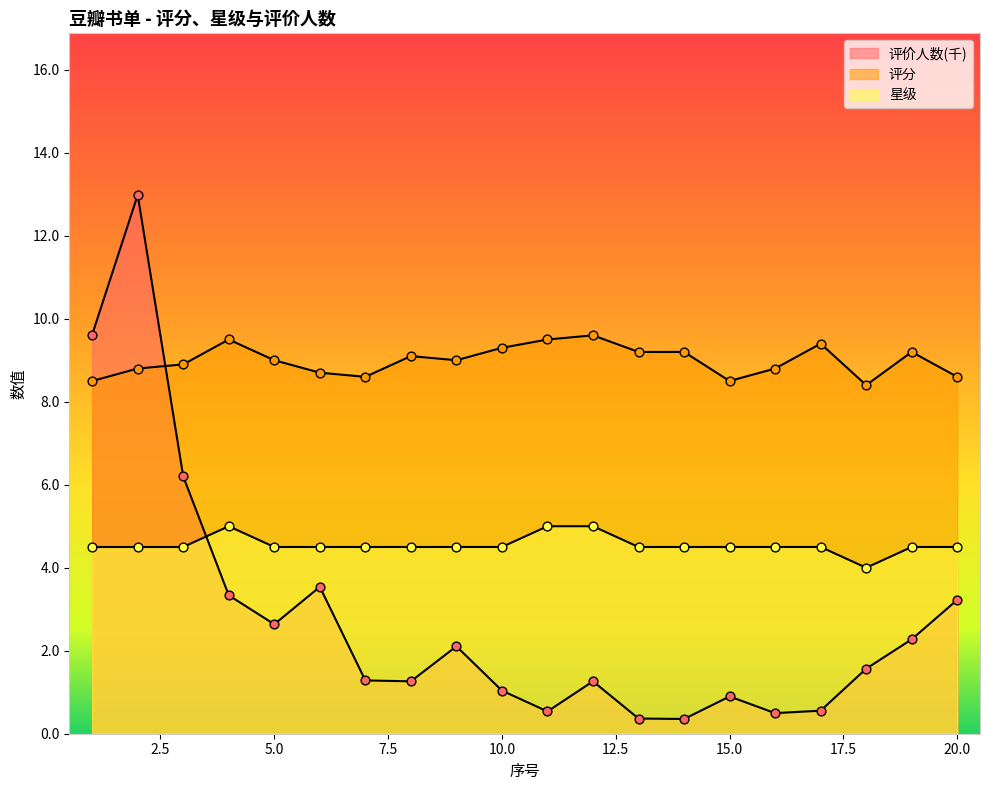

What is the total value across all series at 6?

16.7